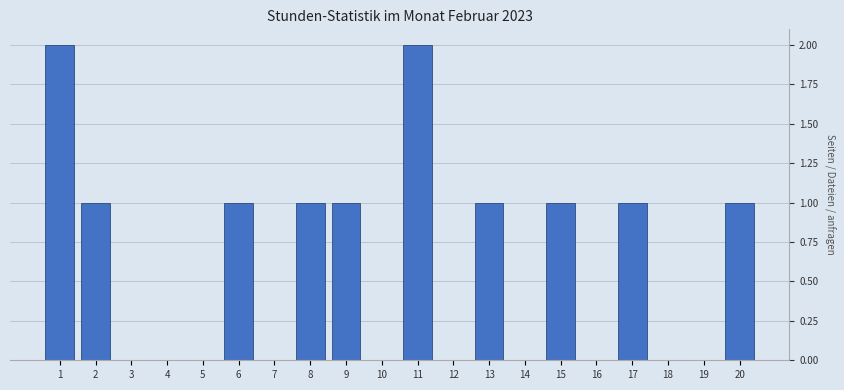

Reading left to right, extract all data points from this chart.

1=2	2=1	3=0	4=0	5=0	6=1	7=0	8=1	9=1	10=0	11=2	12=0	13=1	14=0	15=1	16=0	17=1	18=0	19=0	20=1